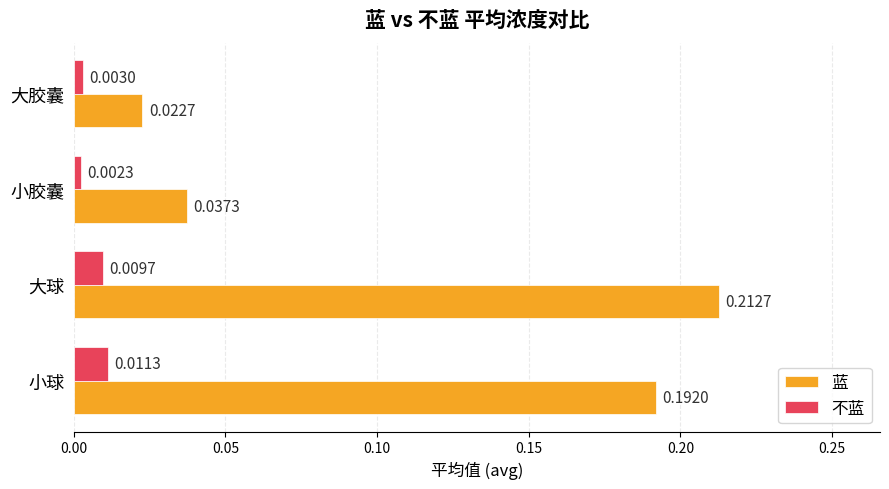

Rank the series at 大胶囊 from highest to lowest value.

蓝, 不蓝